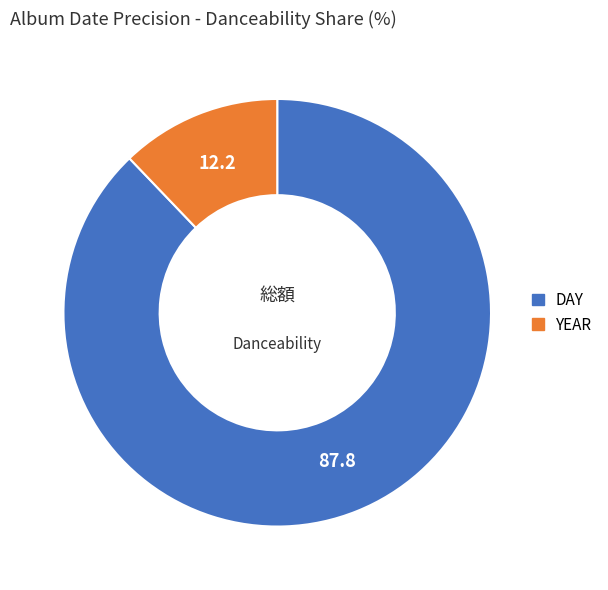

Which has a higher value, DAY or YEAR?

DAY